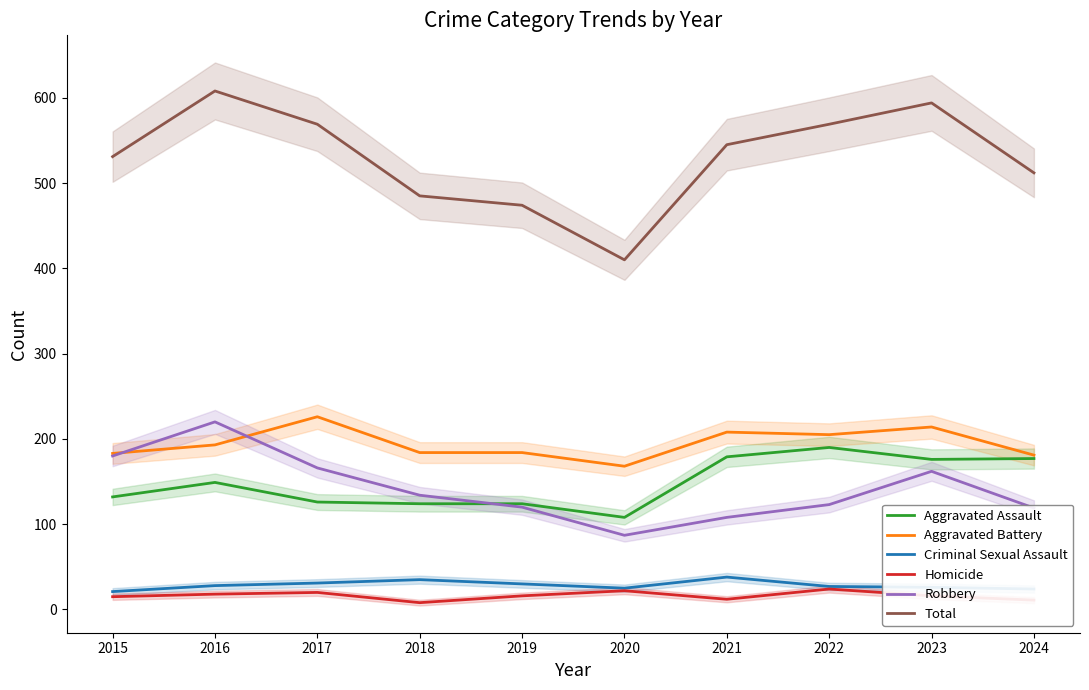

Does the chart have visible grid lines?

No